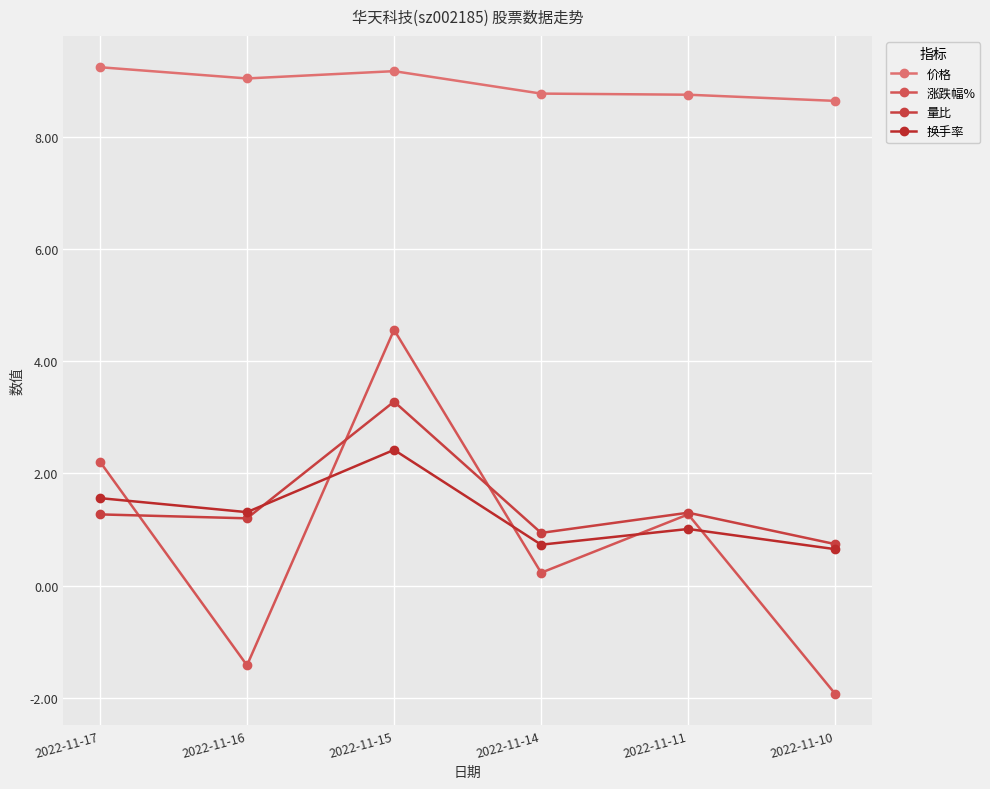

What is the difference between the maximum and minimum values in the 量比 series?

2.5